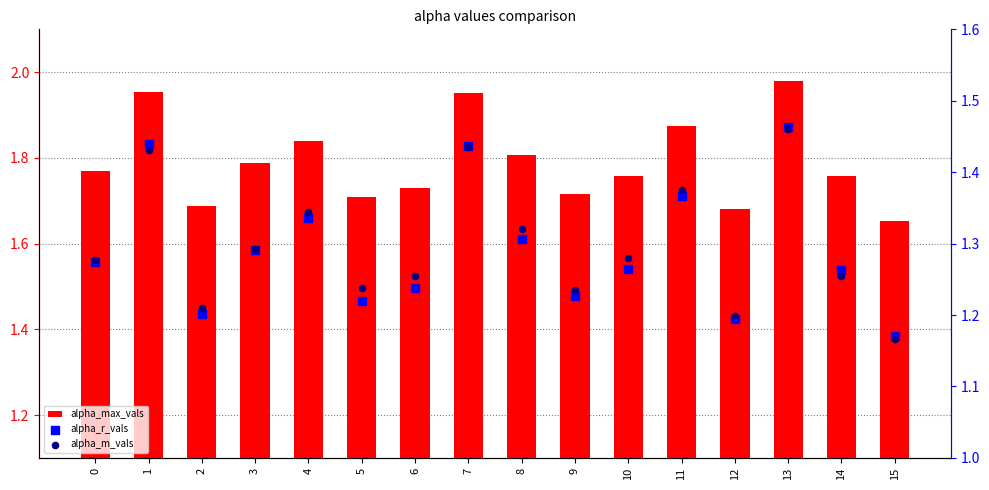

What is the total value across all series at 8?

4.4